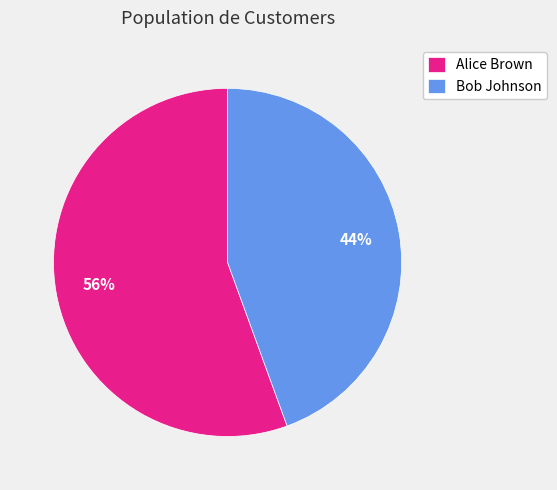

How many slices are in this pie chart?

2